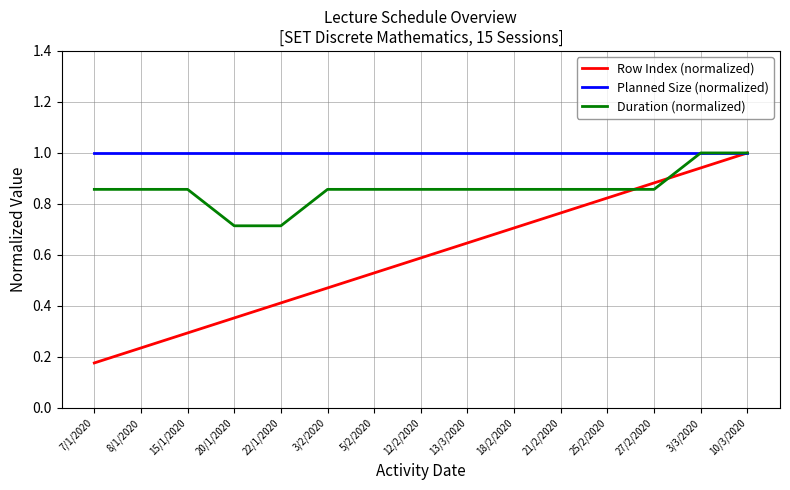

List the labels in order of Row Index (normalized) value, smallest first.

7/1/2020, 8/1/2020, 15/1/2020, 20/1/2020, 22/1/2020, 3/2/2020, 5/2/2020, 12/2/2020, 13/3/2020, 18/2/2020, 21/2/2020, 25/2/2020, 27/2/2020, 3/3/2020, 10/3/2020